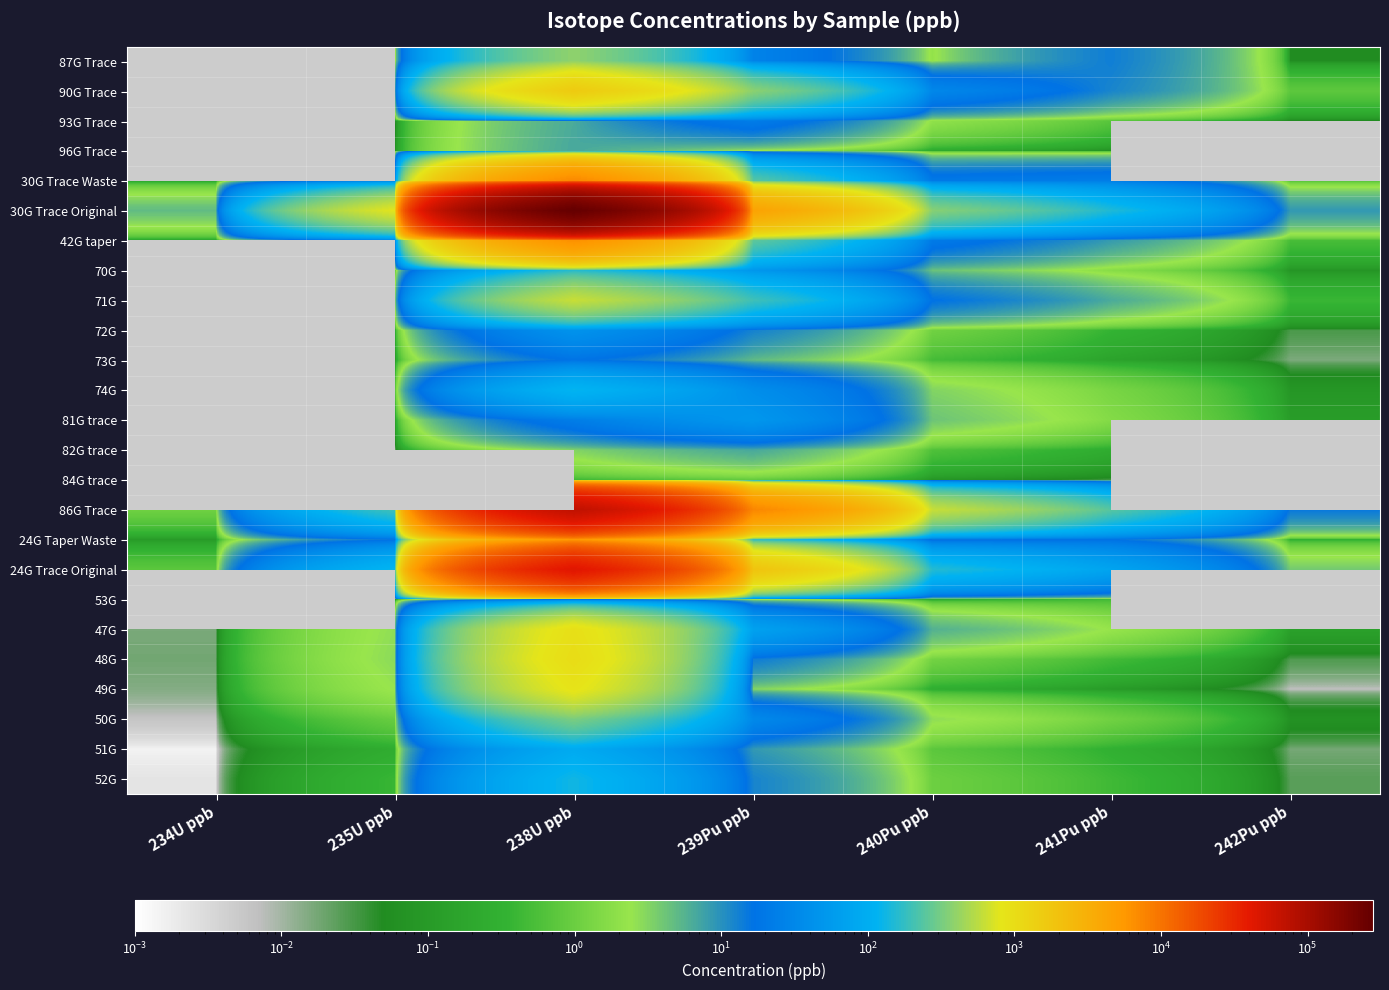

At which category is the sum across all series the highest?

238U ppb